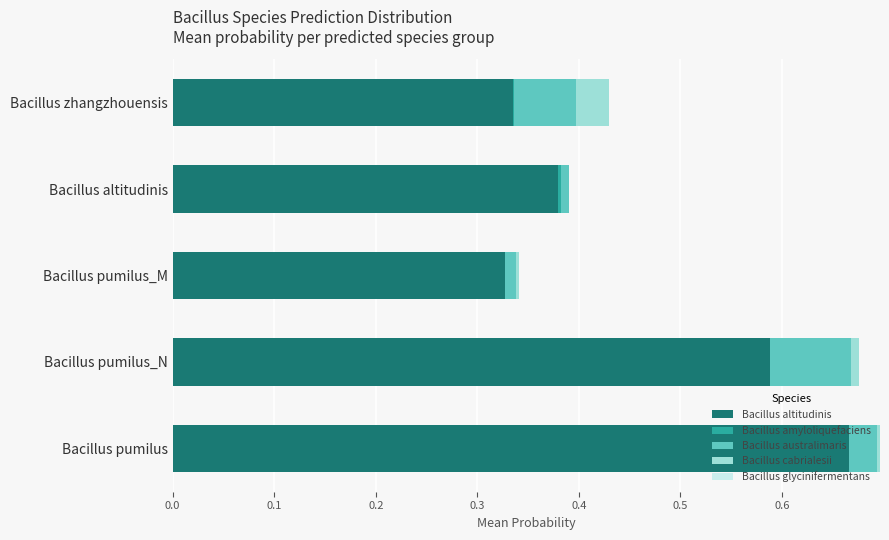

True or false: Bacillus altitudinis has a value of 0.2 at Bacillus pumilus_N.

False